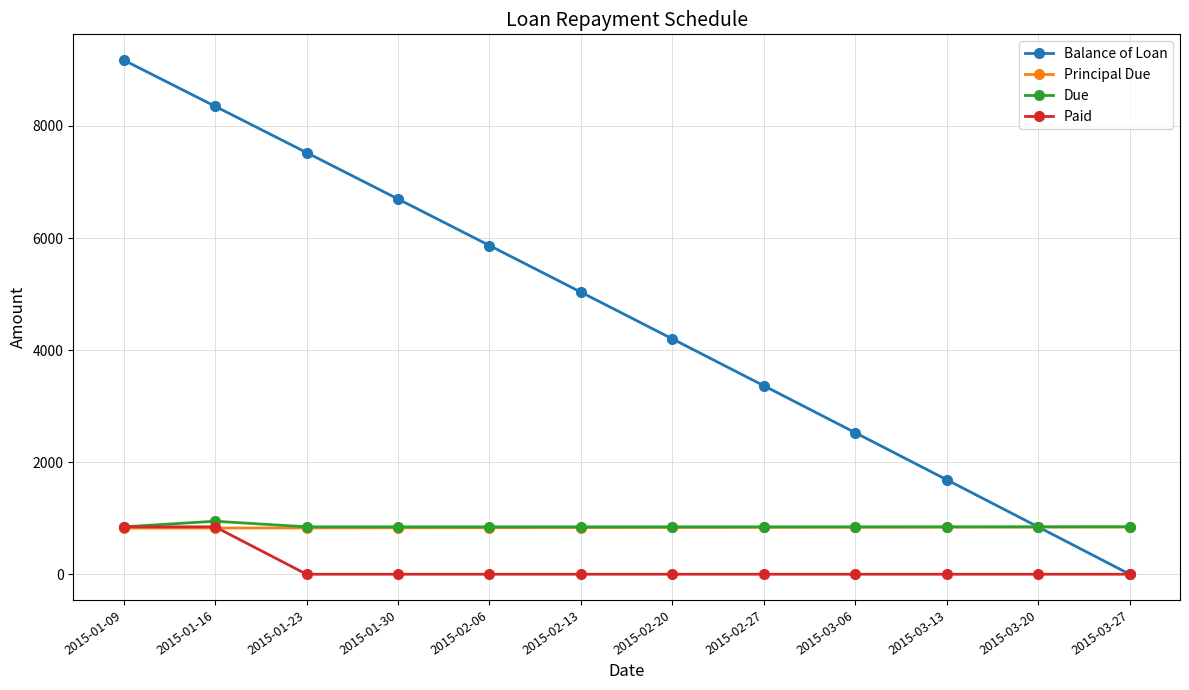

What is the value of the Balance of Loan point at the 1st from the left?

9177.2